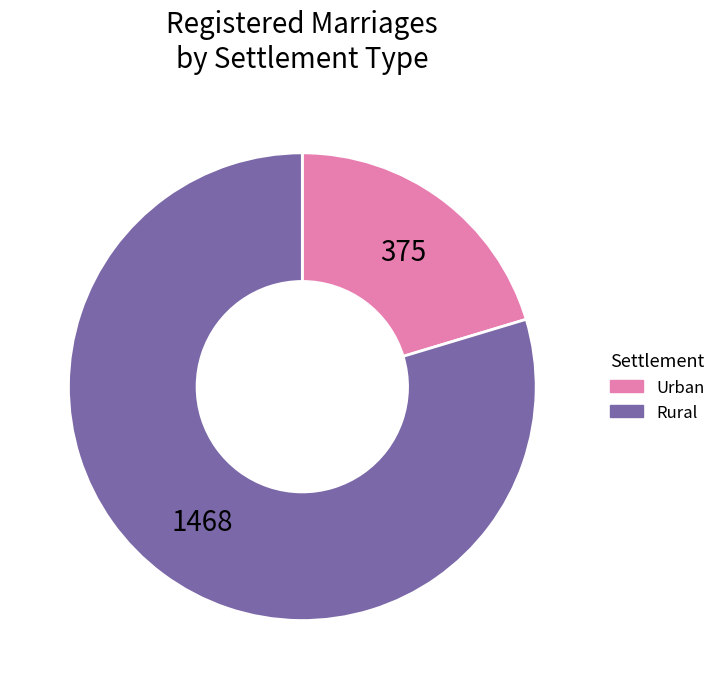

Is there any slice that represents more than half of the pie?

Yes